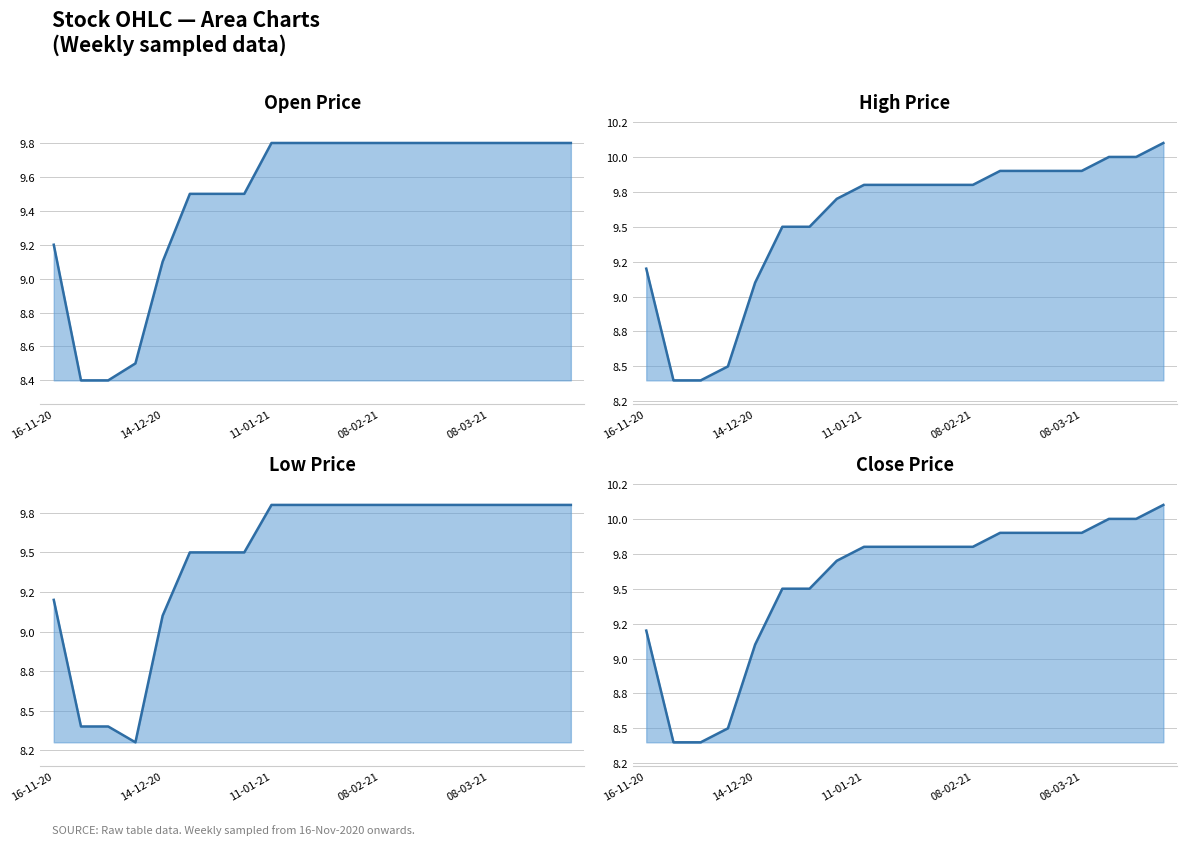

Is it true that High equals 17.7 at 19?

False